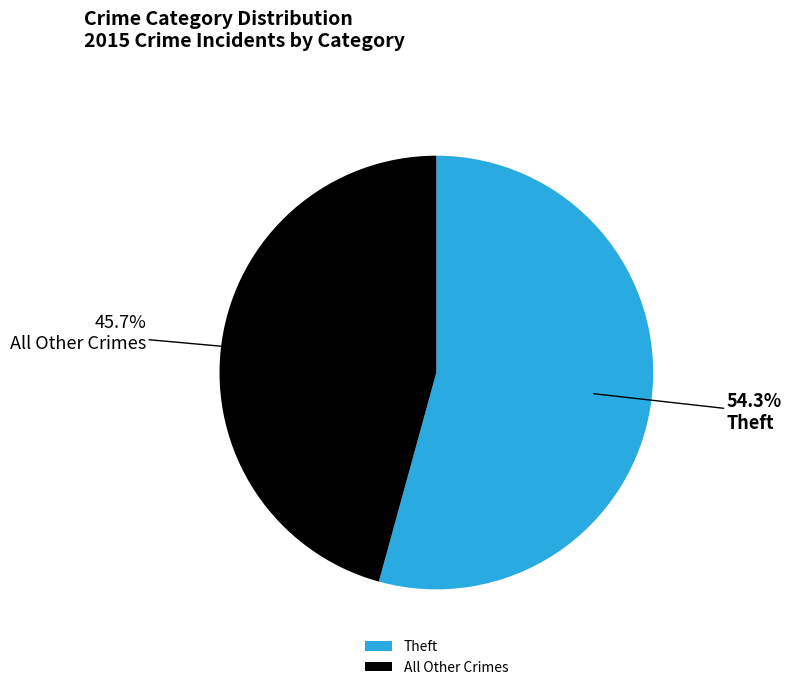

To the nearest percent, what is the difference between the largest and smallest slice percentages?

9%